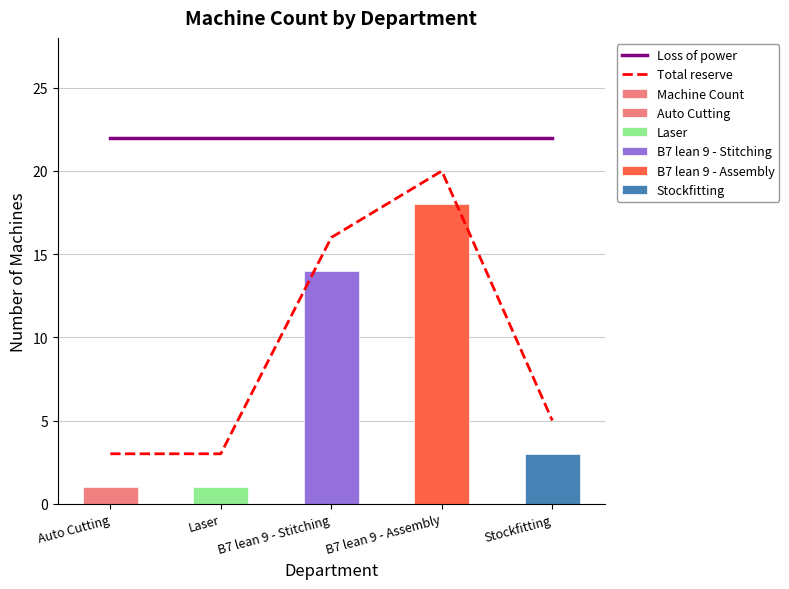

What is the minimum value for Total reserve?

3